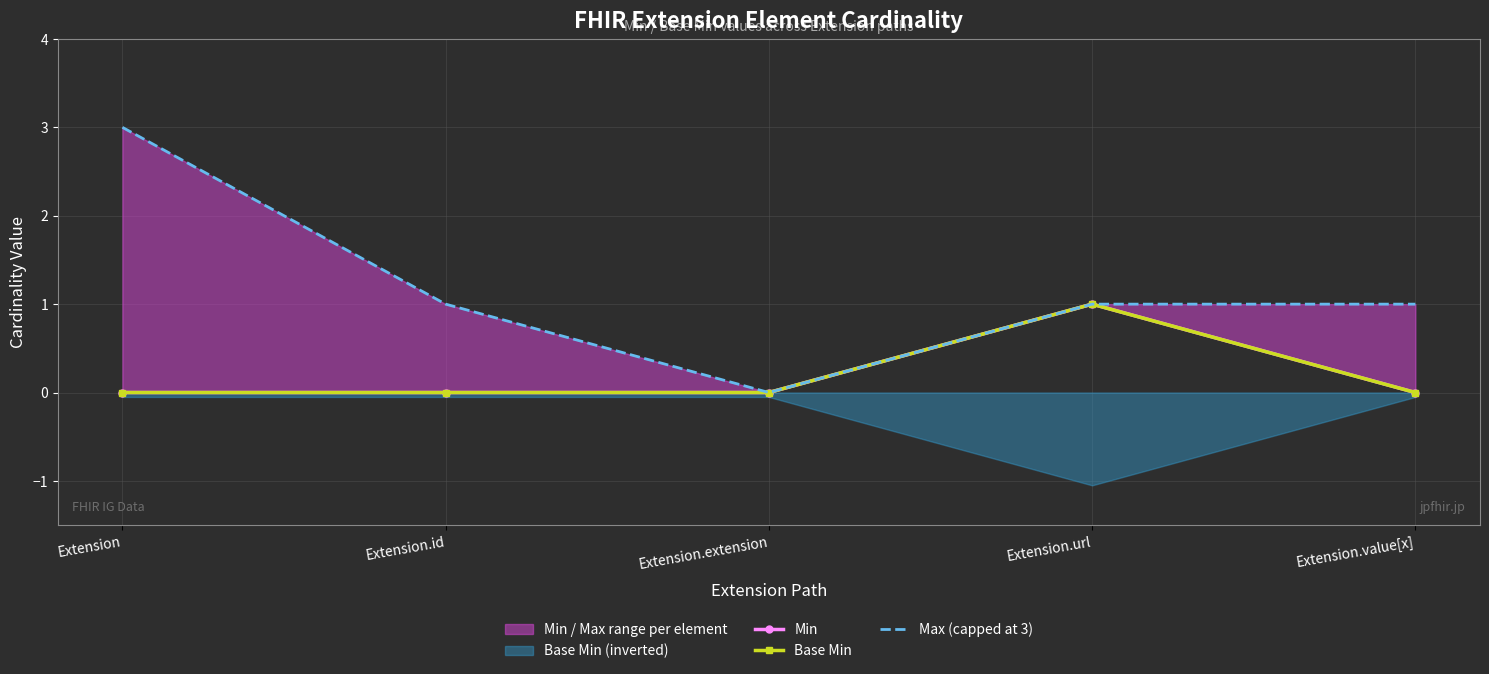

Is the value of Min at Extension greater than the value of Max (capped at 3) at Extension?

No